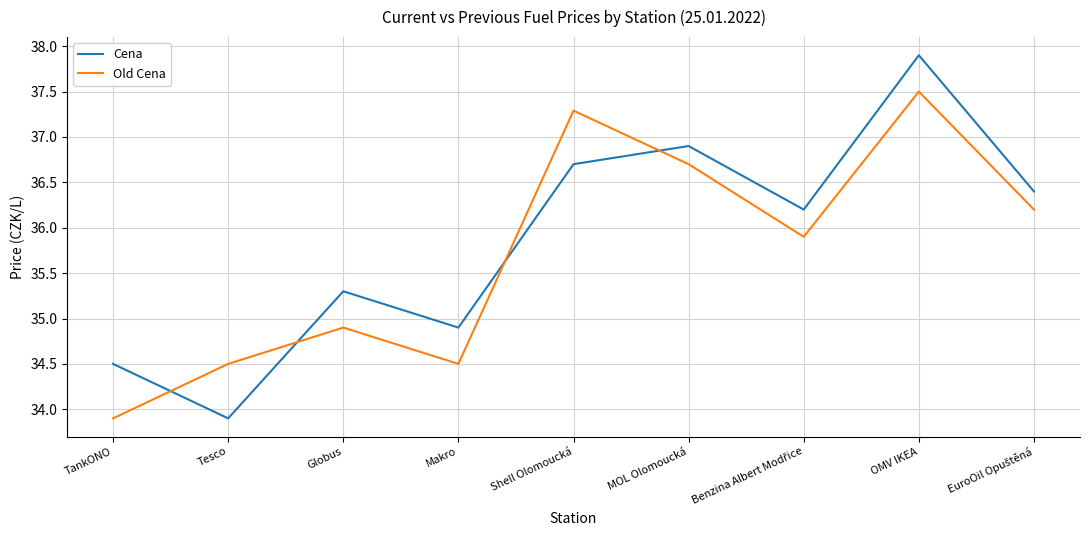

How many intersections are there between Old Cena and Cena?

4